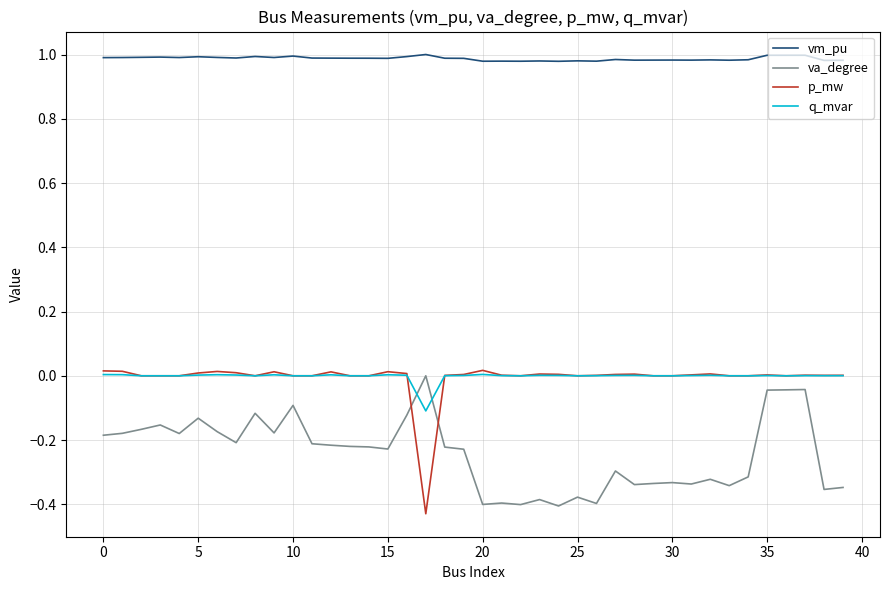

True or false: vm_pu and p_mw cross at least once.

False